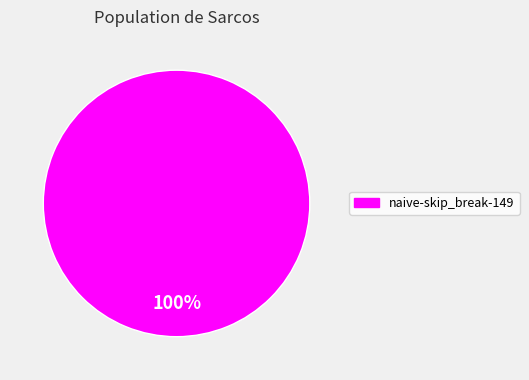

Rank the categories by value from lowest to highest.

naive-skip_break-149